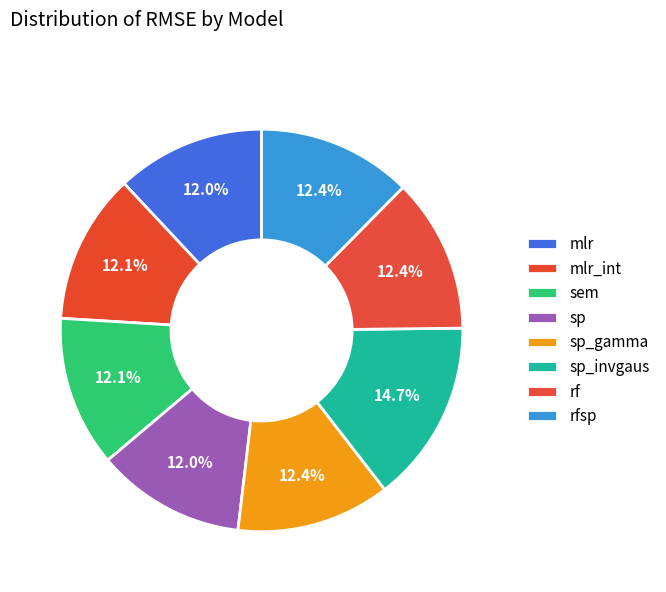

What percentage is the sp slice, to the nearest percent?

12%